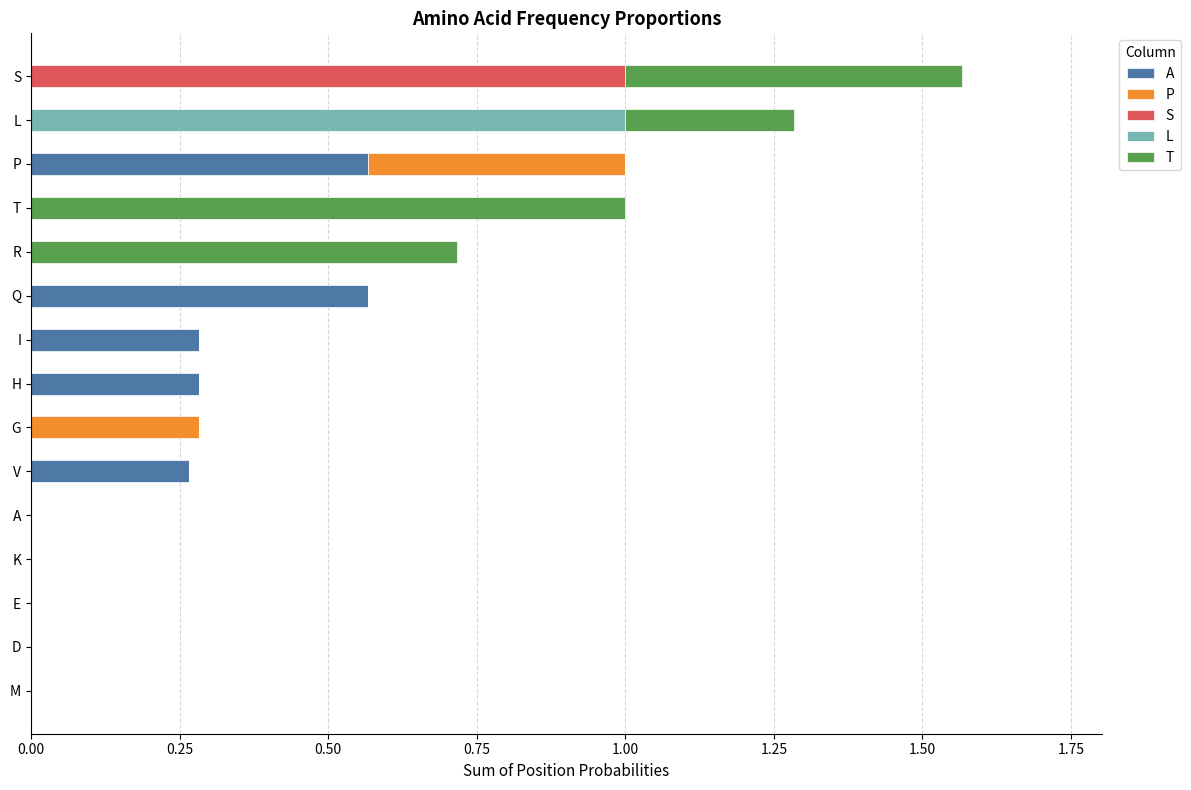

At how many categories does at least one series exceed 0?

10